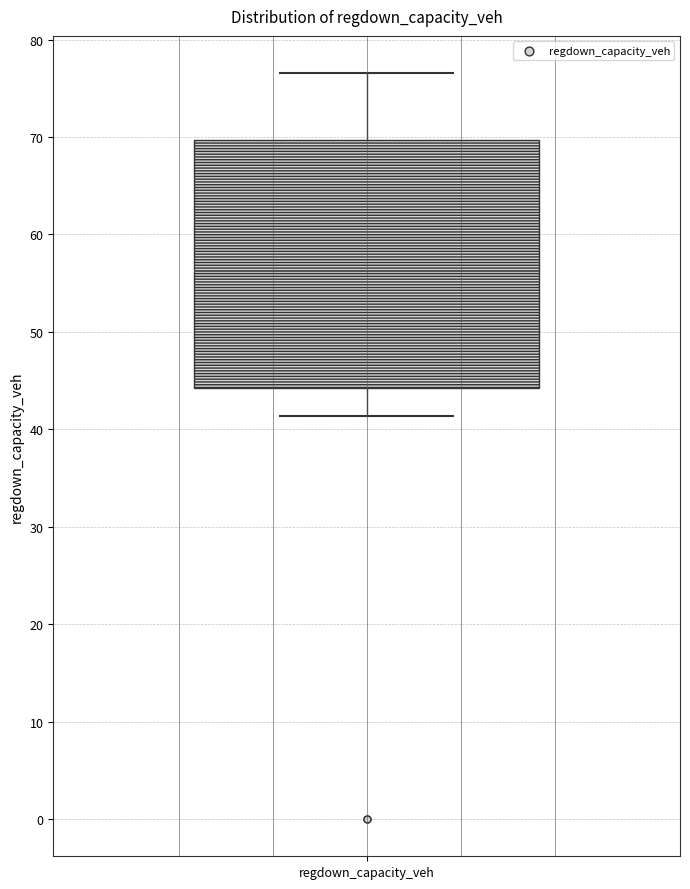

Transcribe this box plot: give where the median line is, the range the box spans, and where the two whiskers end, as read against the y-axis. The values are not printed on the chart, so give them approximately, as read against the axis.

median 56, box 44 to 70, whiskers 41 to 77